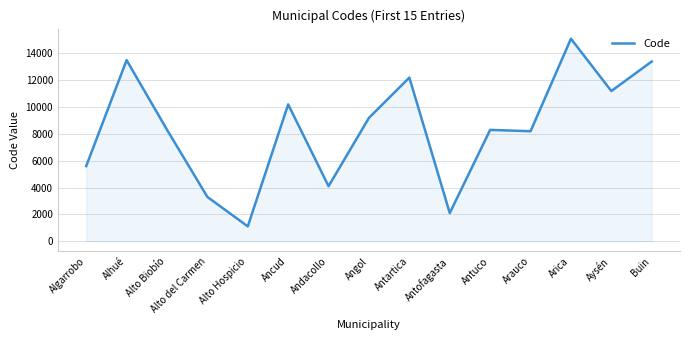

How many lines are shown in the chart?

1